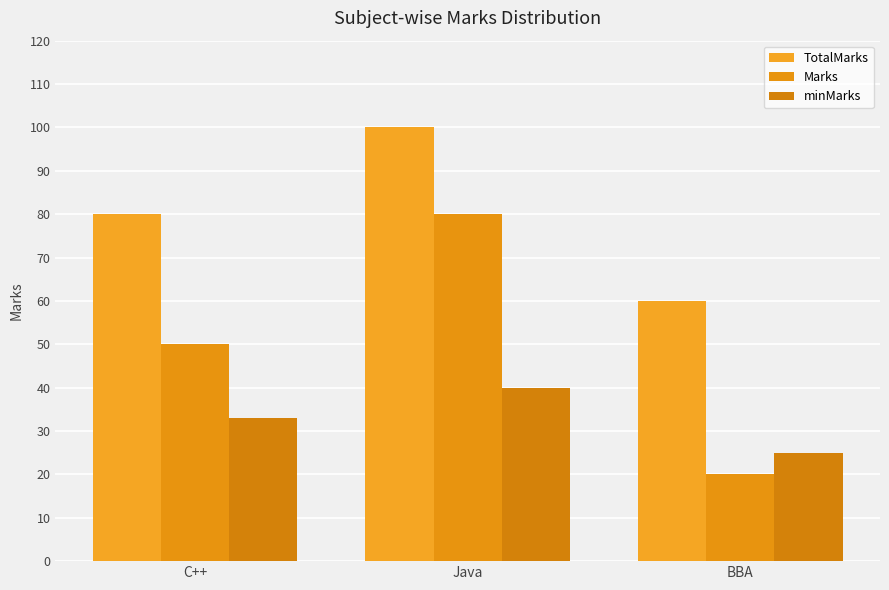

Is it true that TotalMarks equals 18 at BBA?

False